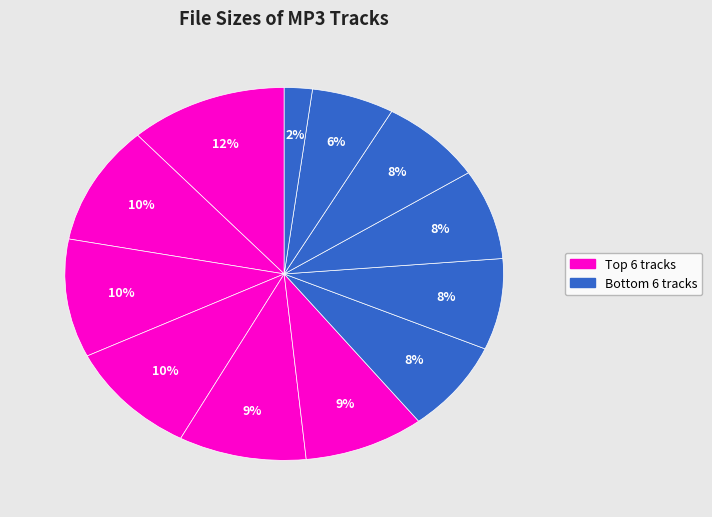

How many segments does this pie chart have?

12